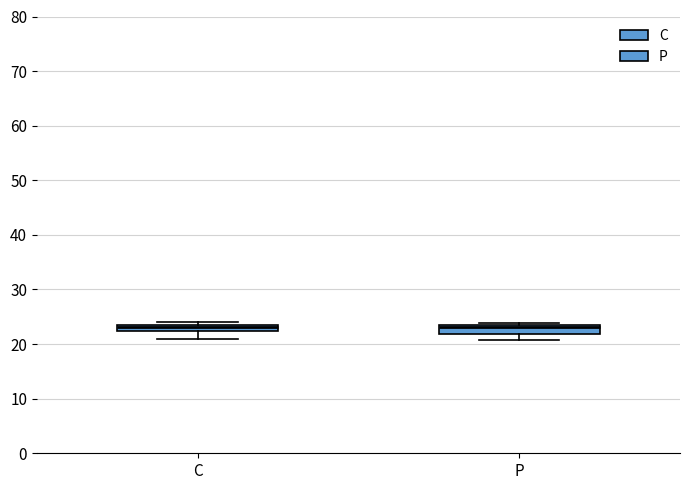

Where does the lower whisker of the box for C end on the y-axis? The values are not printed on the chart, so give them approximately, as read against the axis.

21